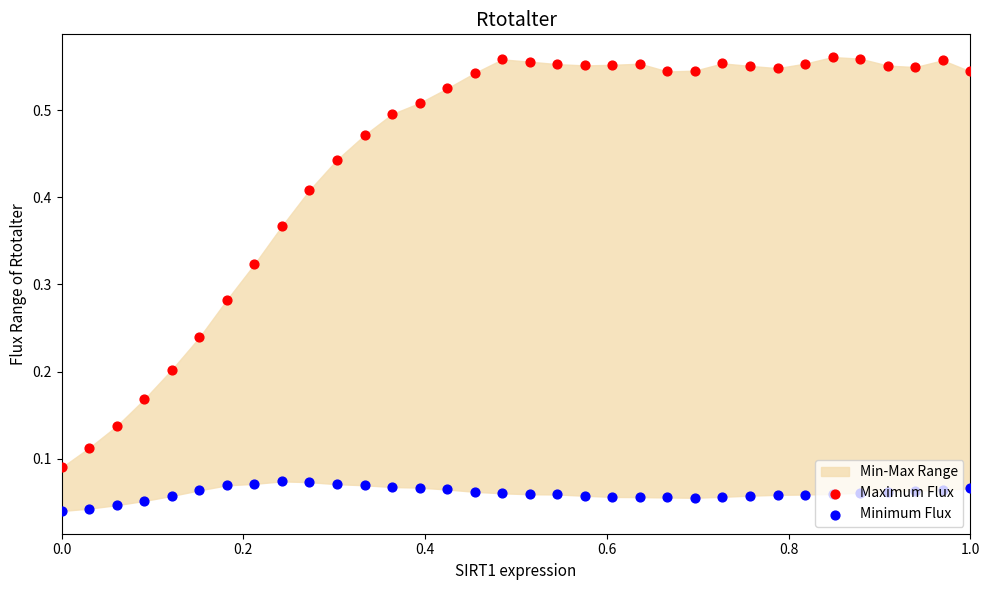

At how many categories does at least one series exceed 0?

34